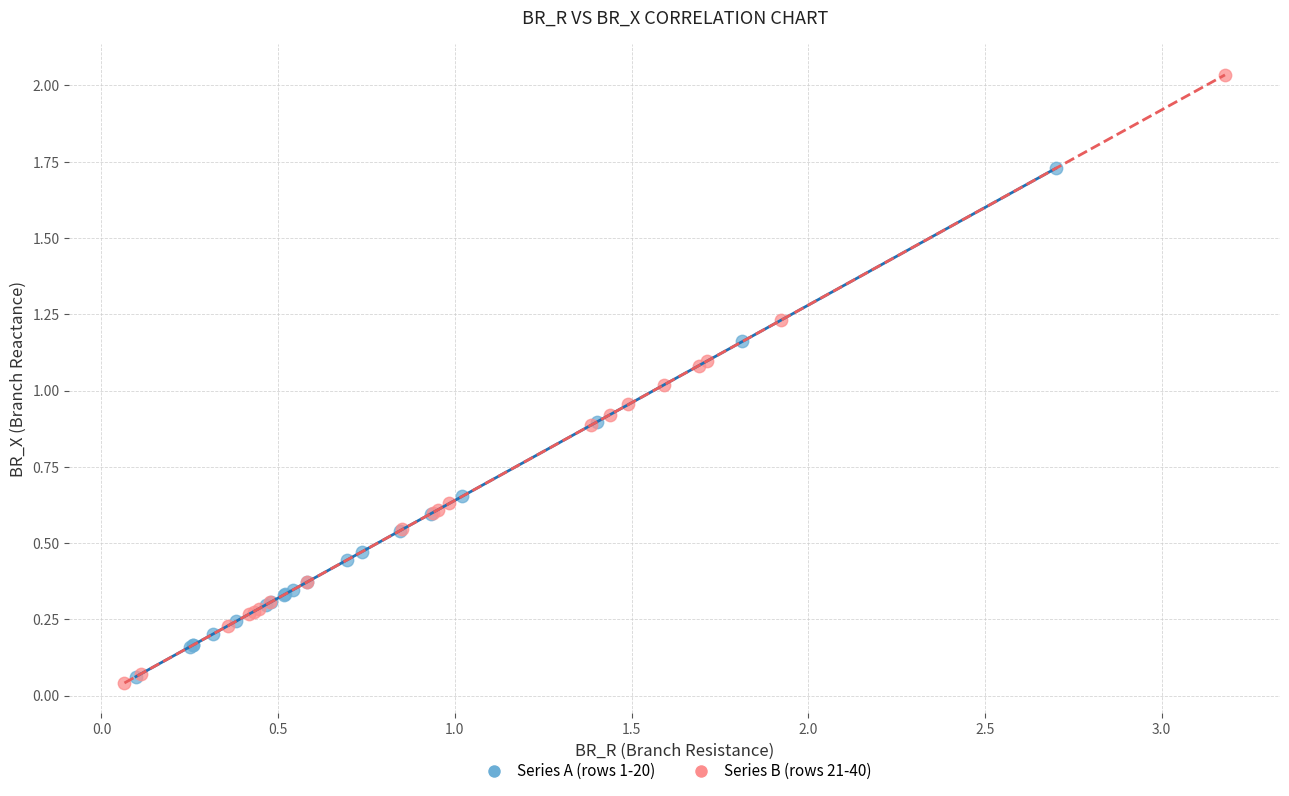

Which series reaches the maximum Y coordinate?

Series B (rows 21-40)